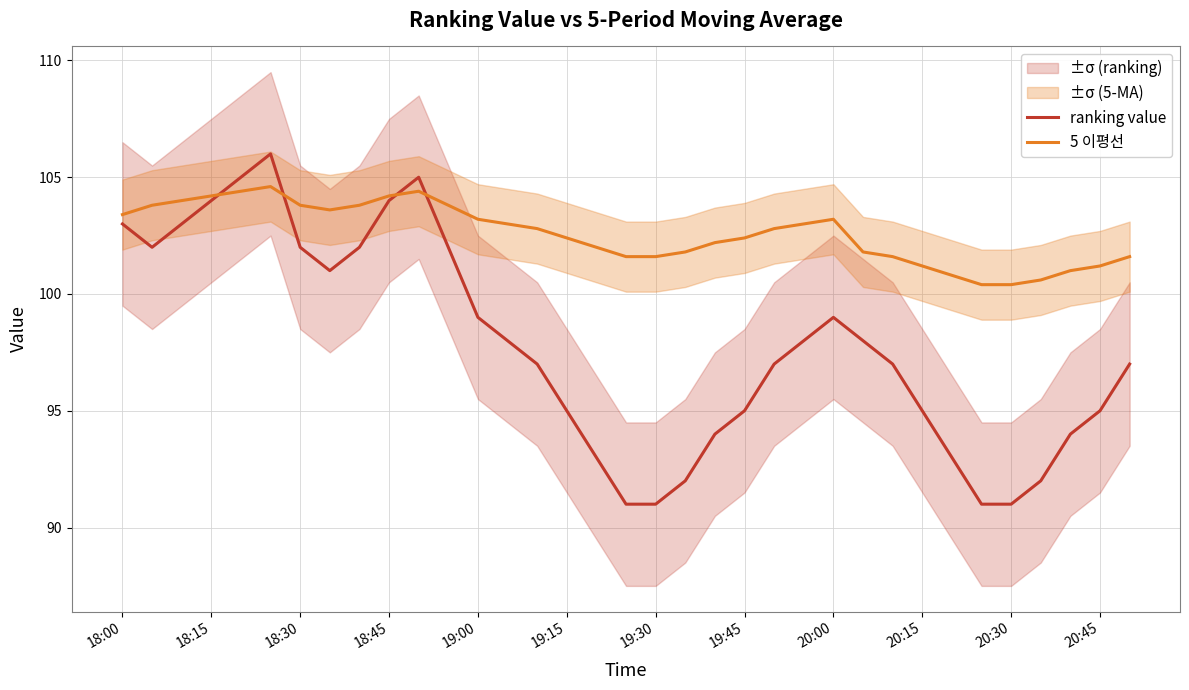

True or false: 5 이평선 and ranking value intersect in this chart.

True